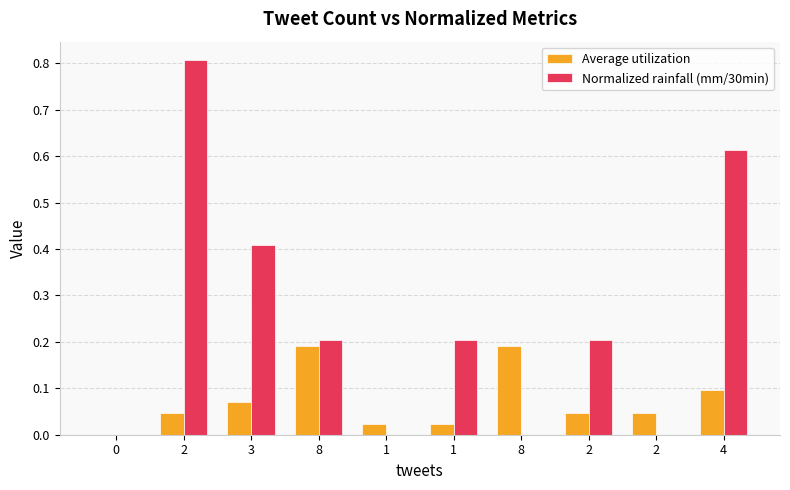

How many series are shown in this chart?

2